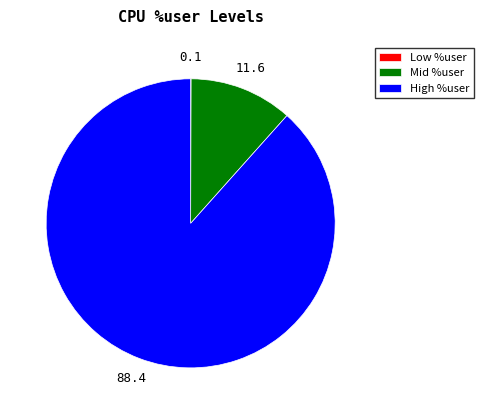

True or false: Mid %user accounts for 23% of the total.

False